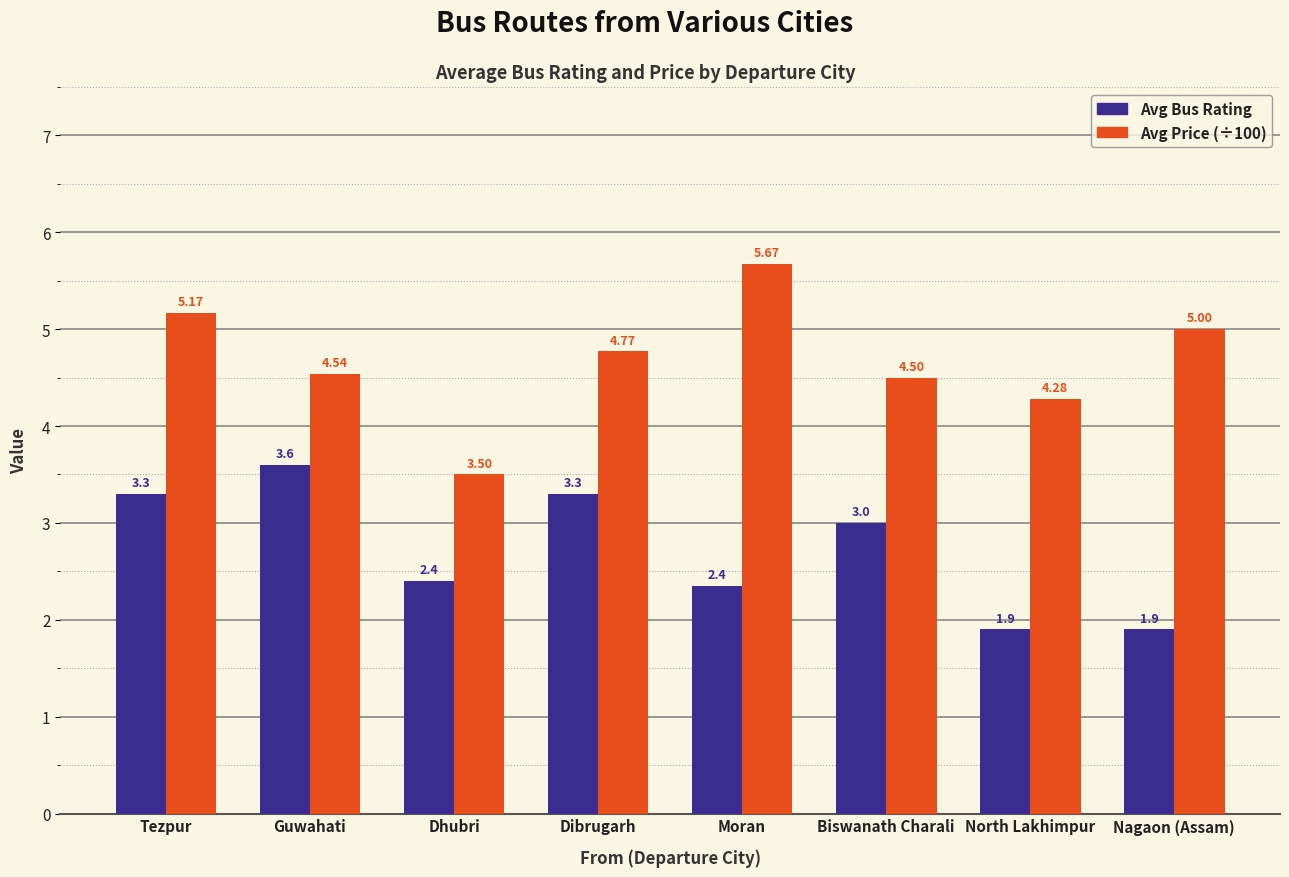

Between Dhubri and North Lakhimpur, which series saw the biggest shift?

Avg Price (÷100)